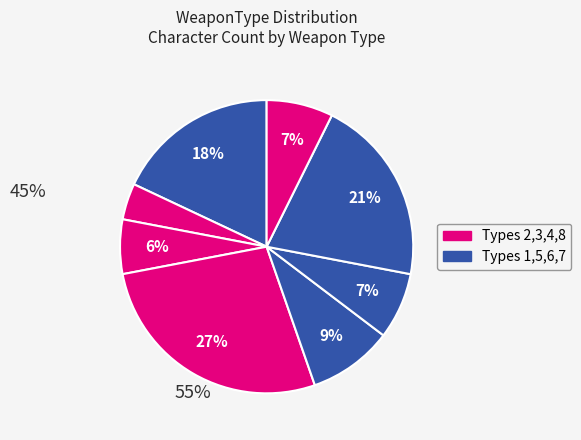

How many segments does this pie chart have?

8